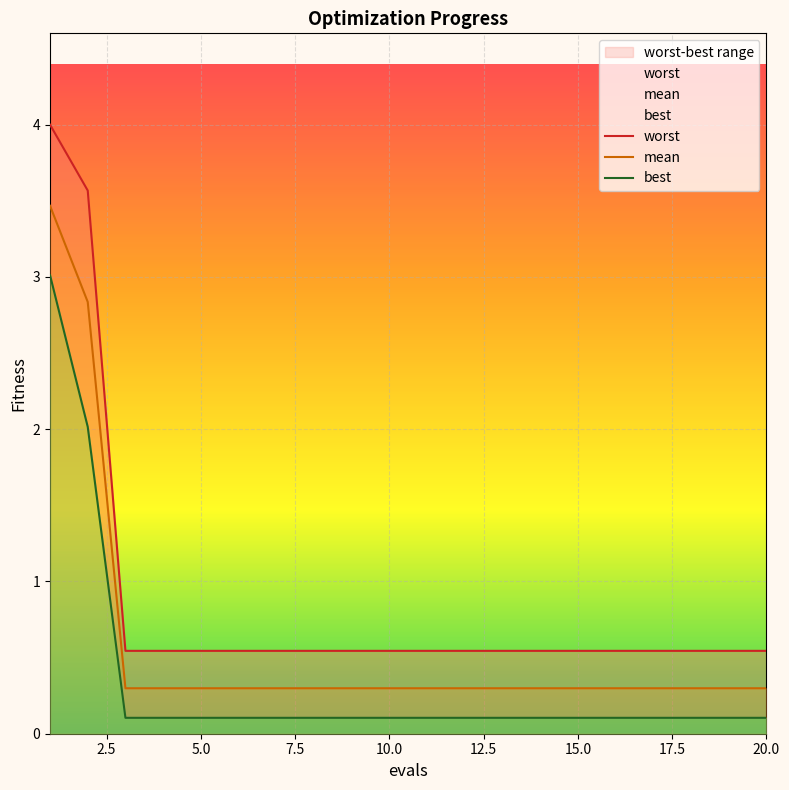

What is the difference between the maximum and second lowest values in the worst series?

3.5